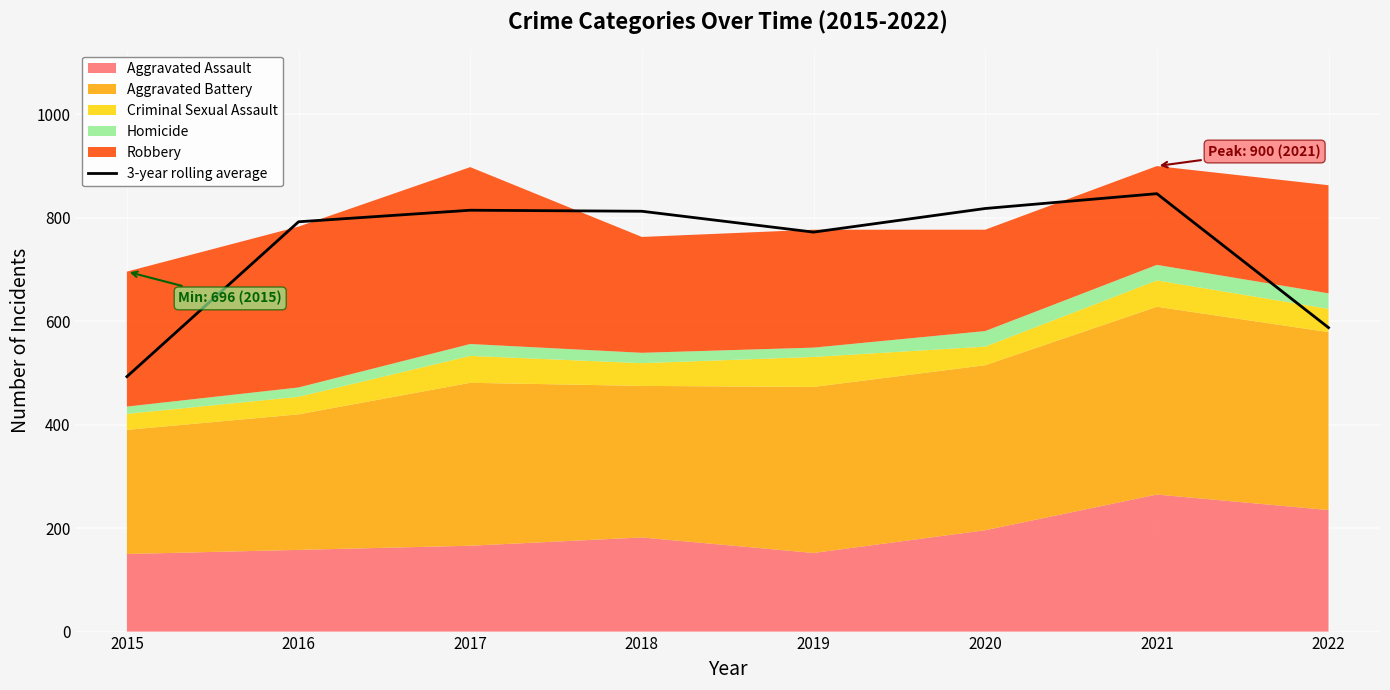

Reading left to right, what are all the values shown in this chart?

493.0	792.3	814.7	812.7	772.3	818.0	846.7	587.7